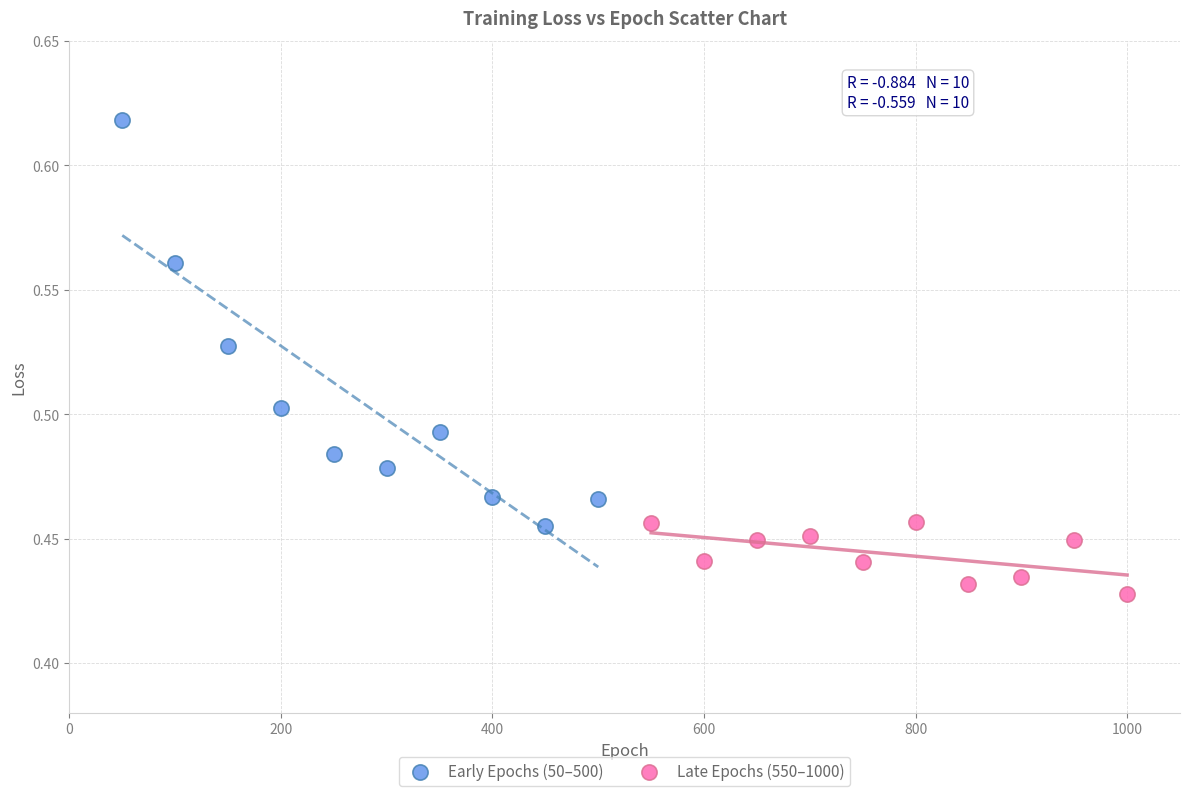

What are all the series names shown in the legend?

Early Epochs (50–500), Late Epochs (550–1000)